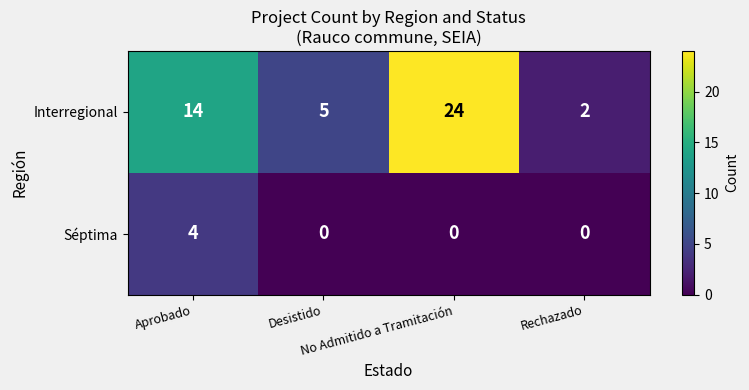

Which series has the largest range (max minus min)?

Interregional